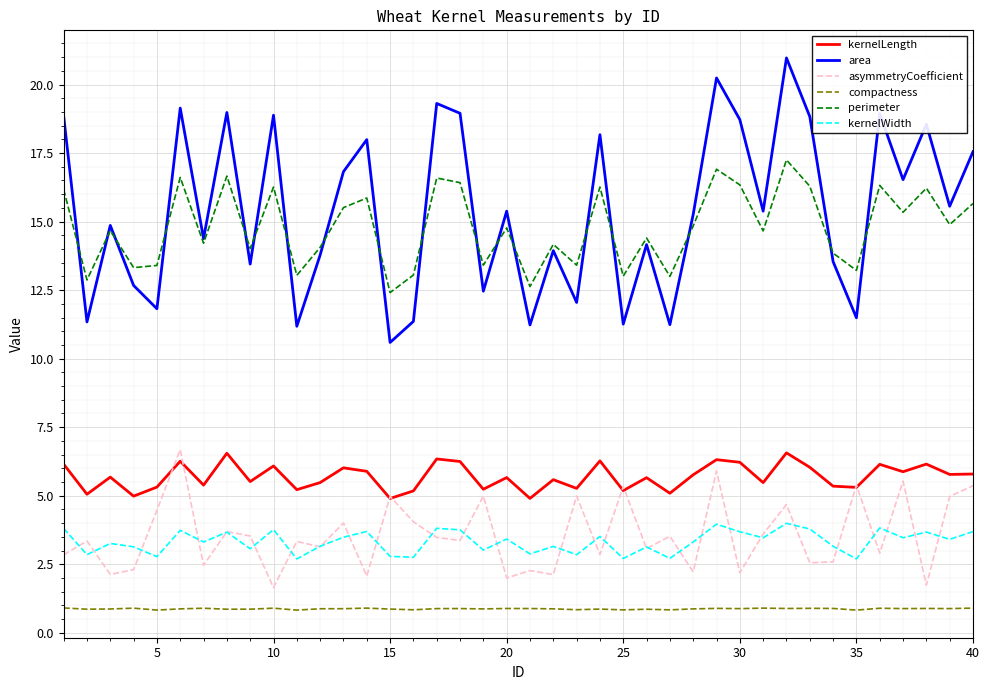

What is the maximum value shown in the chart?

21.0